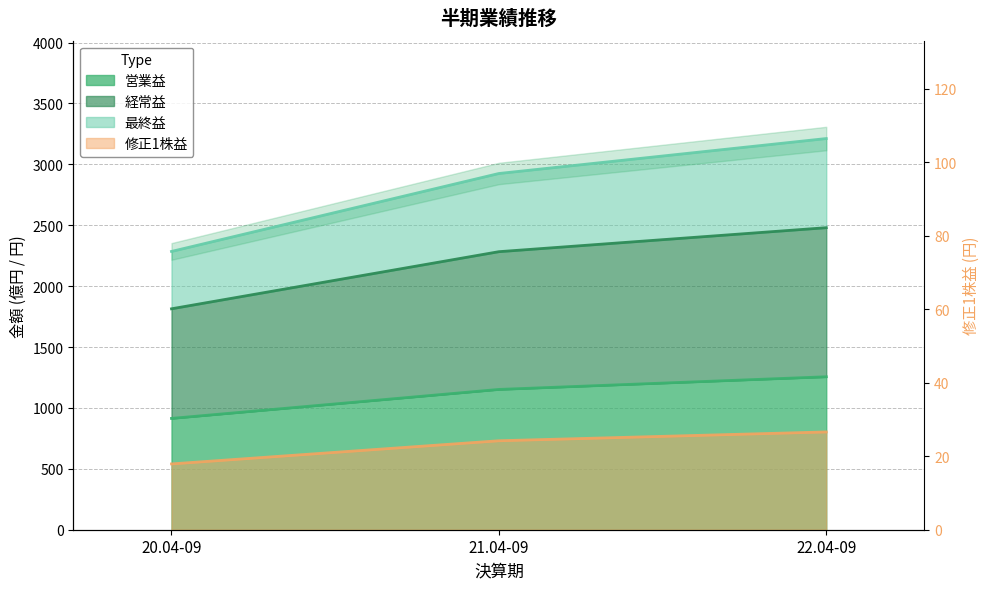

Count the number of data series in this chart.

4